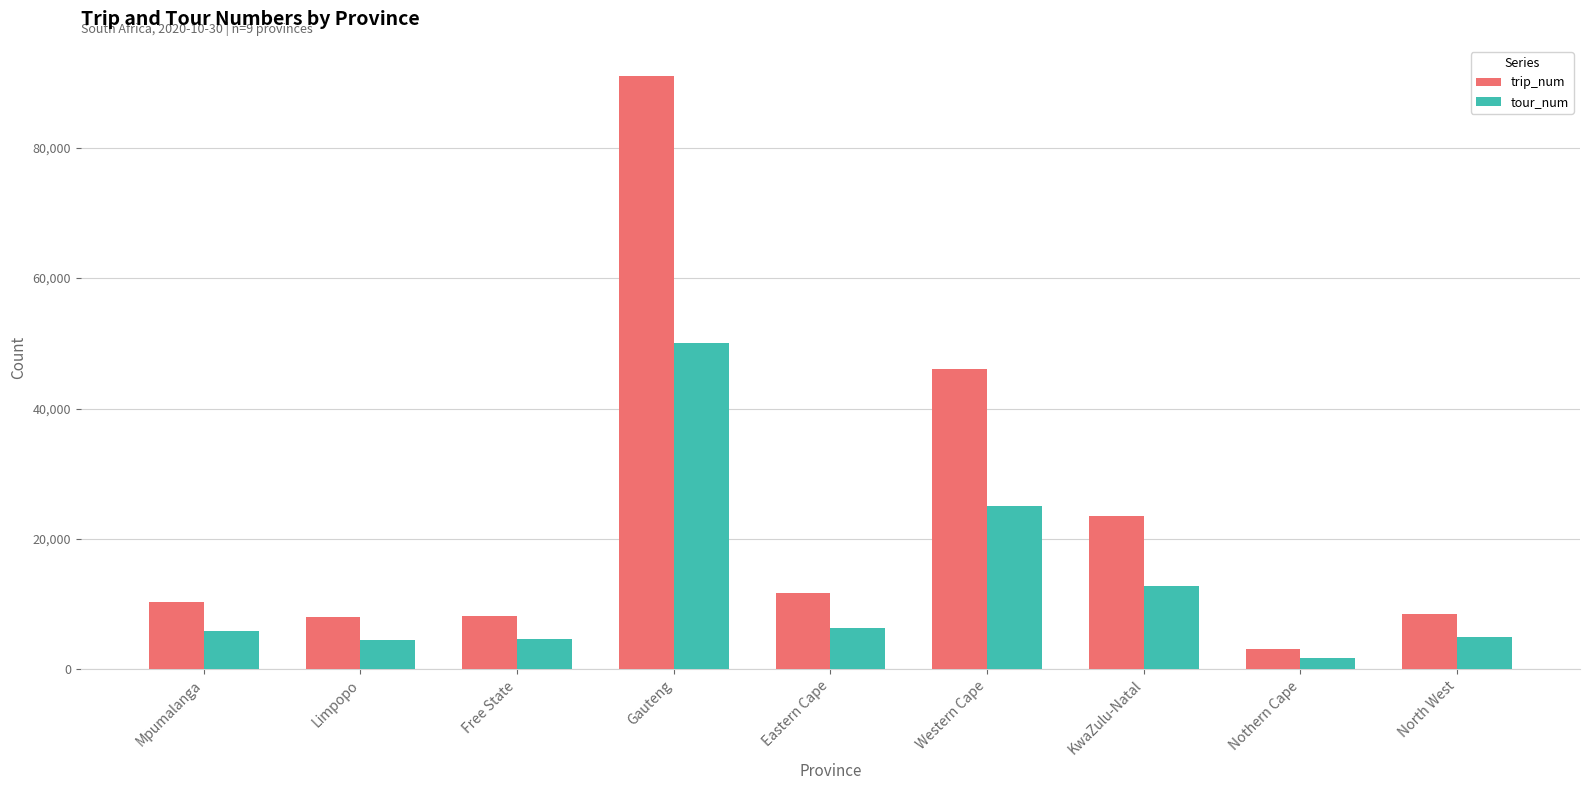

List the series in order of their peak value, lowest first.

tour_num, trip_num